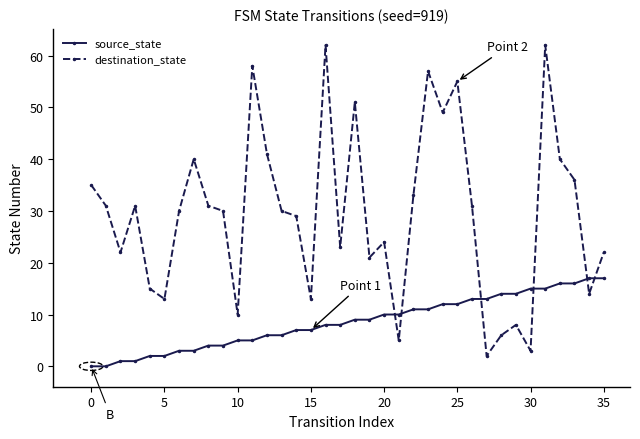

How many series are shown in this chart?

2